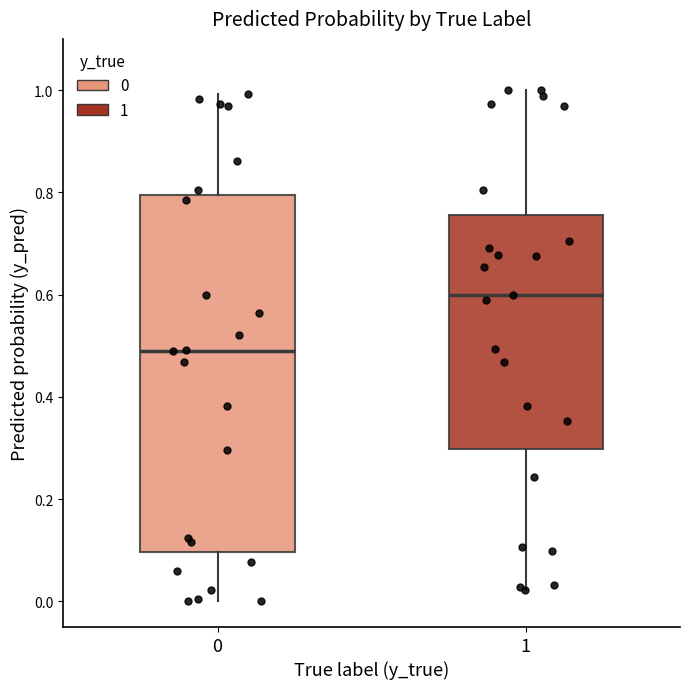

Which box has the lowest median line?

0